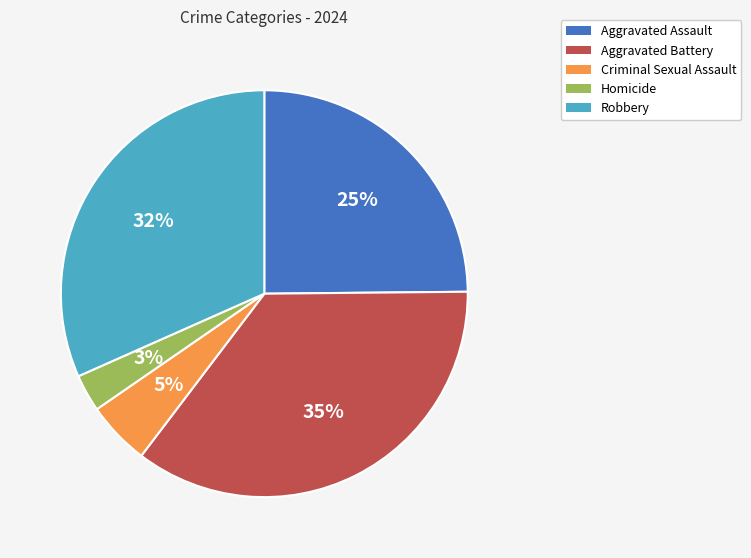

How many segments does this pie chart have?

5